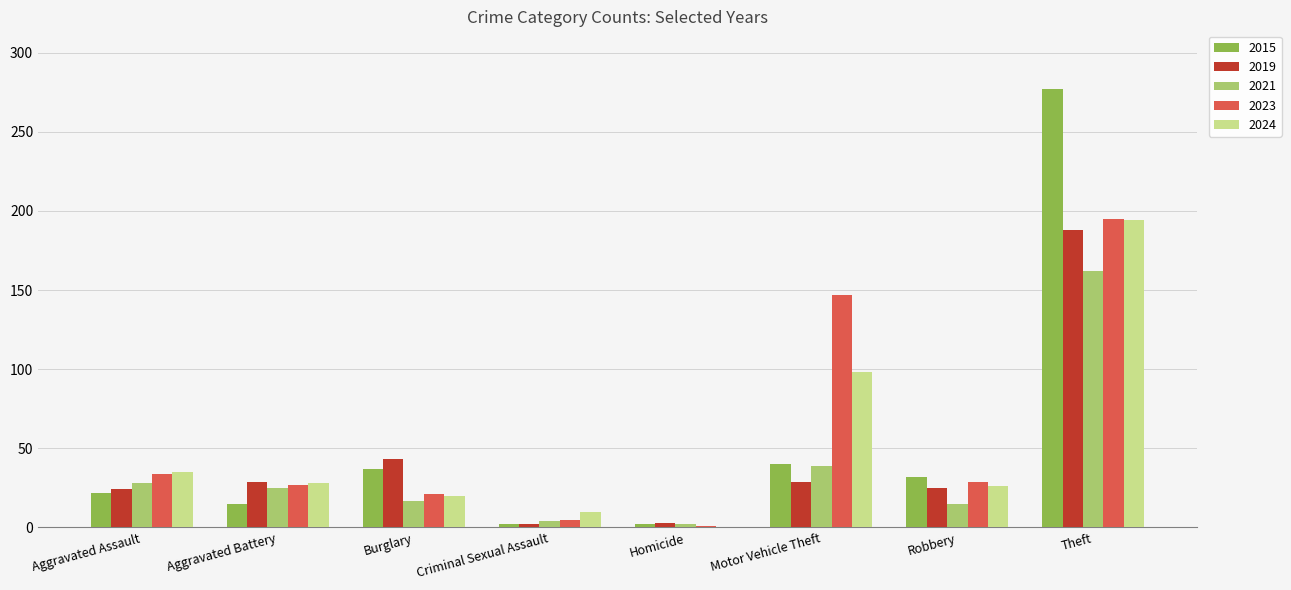

At which category is the sum across all series the highest?

Theft